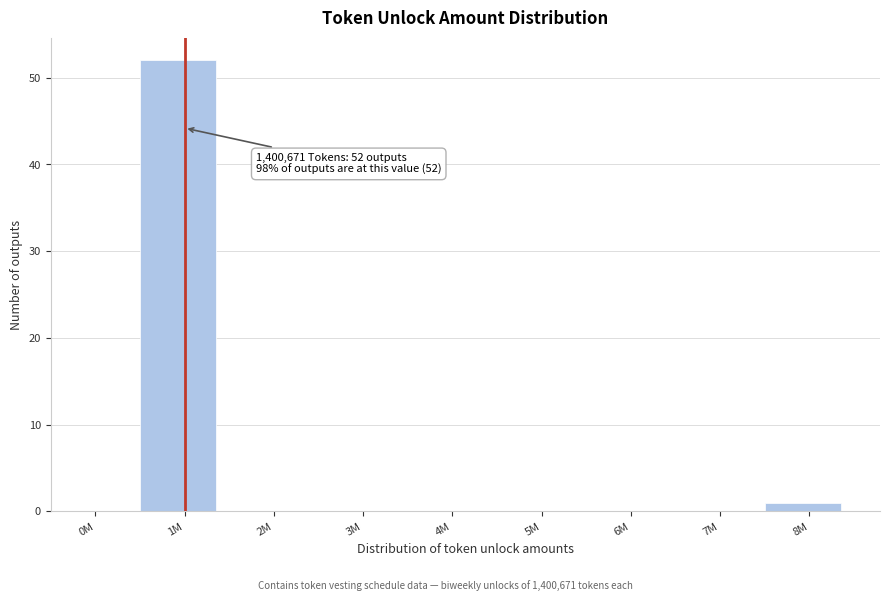

Reading left to right, what are all the values shown in this chart?

0M=0	1M=52	2M=0	3M=0	4M=0	5M=0	6M=0	7M=0	8M=1